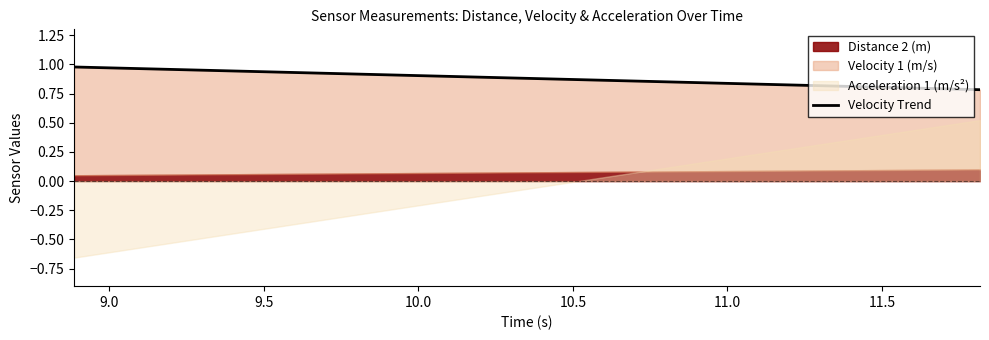

What is the difference between the maximum and minimum values in the Distance 2 (m) series?

0.1